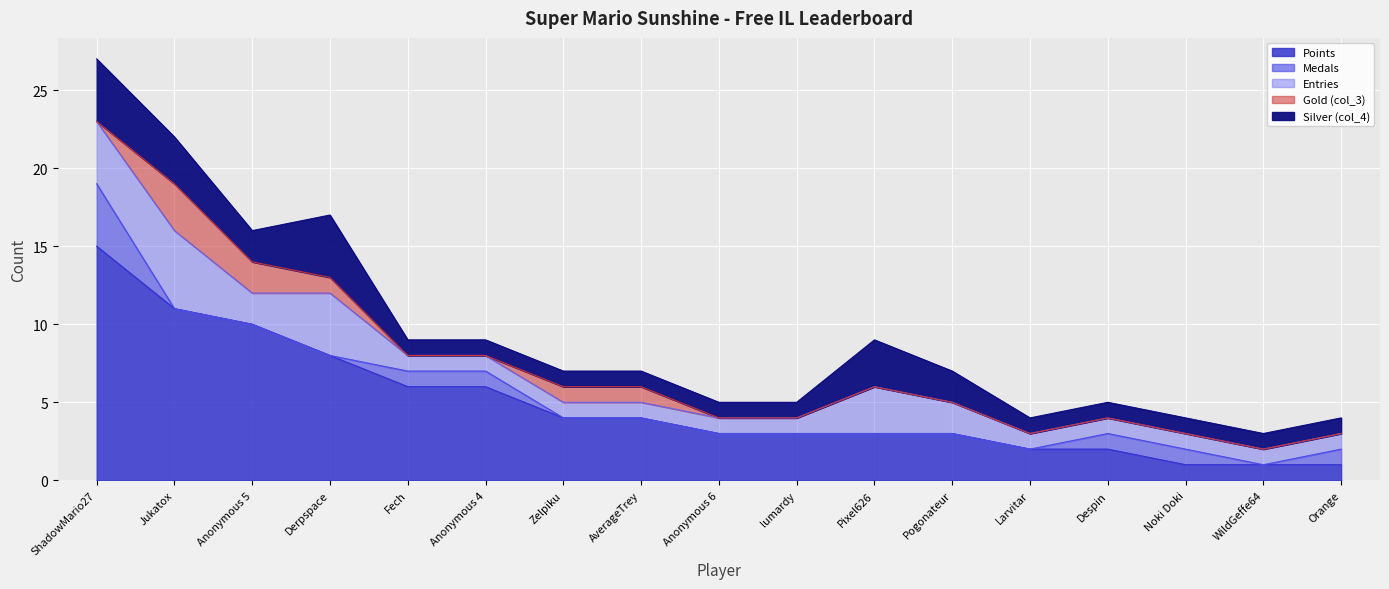

What is the total value across all series at Orange?

4